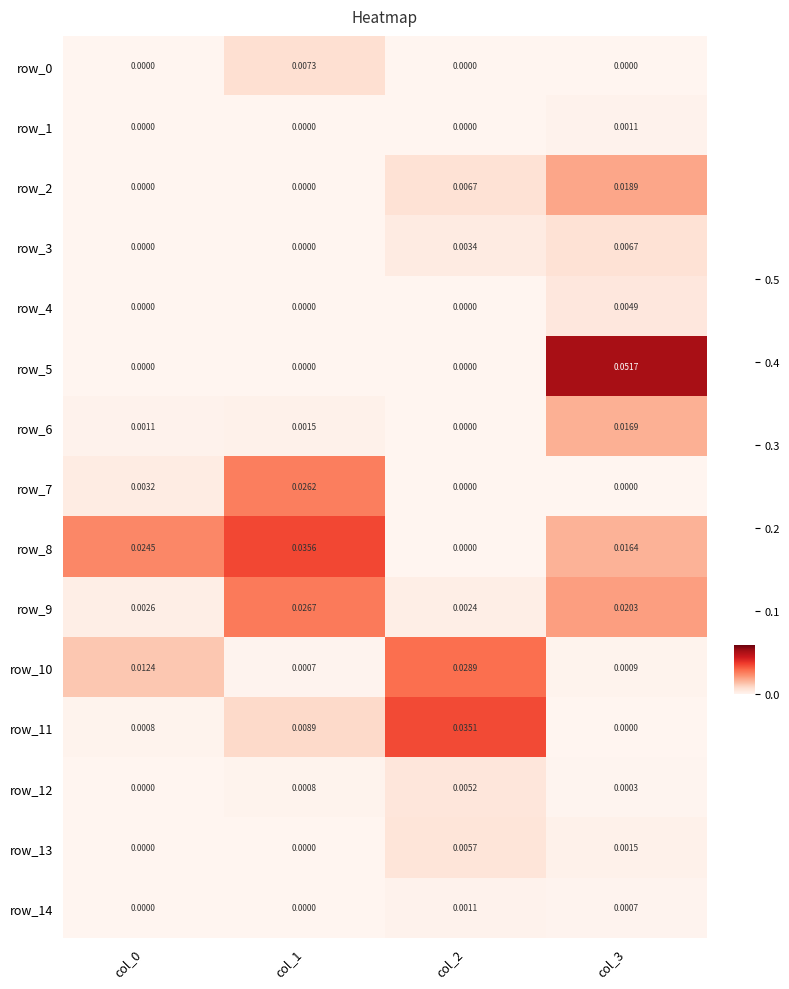

Is the value of row_12 at col_0 greater than the value of row_4 at col_3?

No